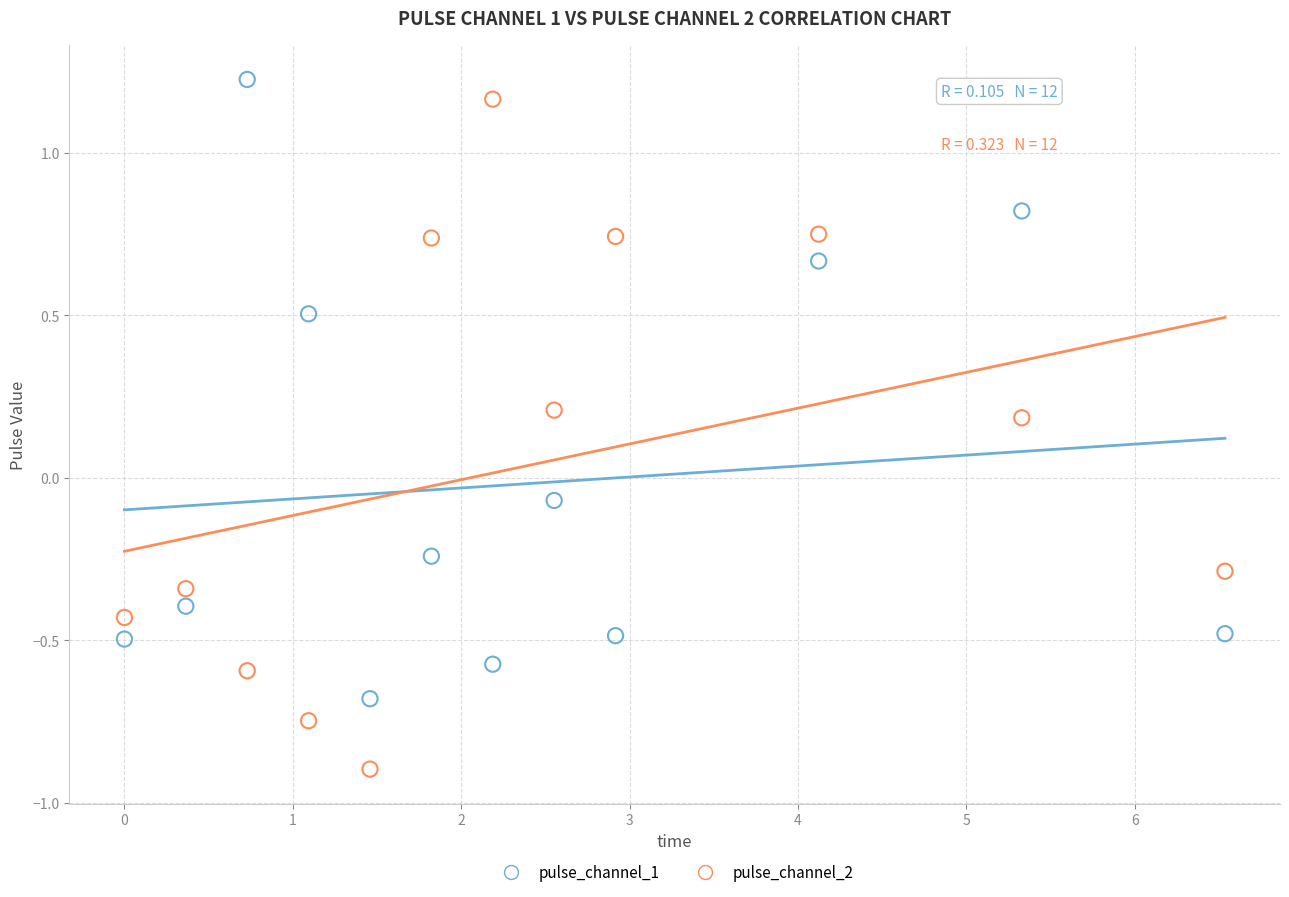

Which series has the widest spread of Y values?

pulse_channel_2